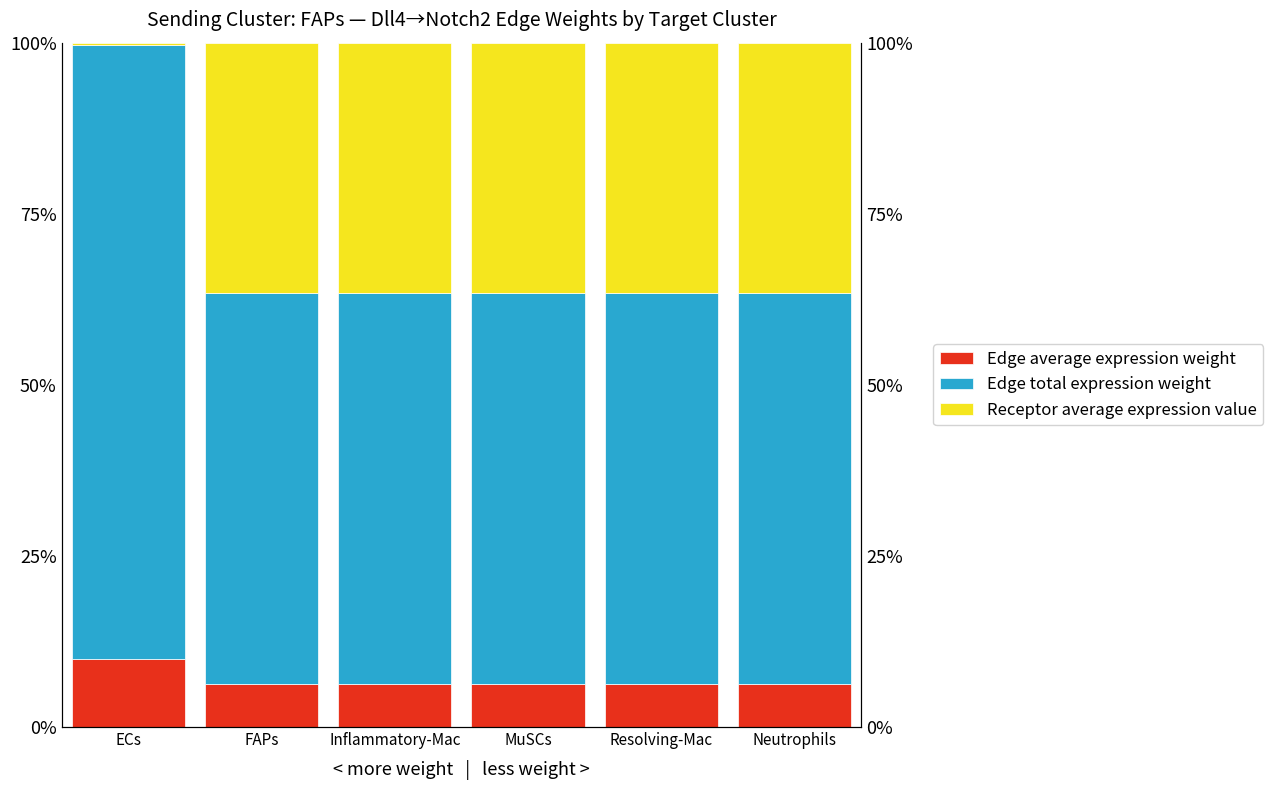

How many series are shown in this chart?

3